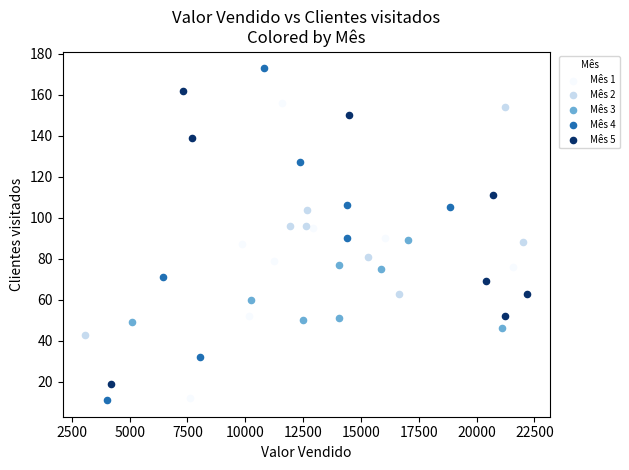

Which series reaches the maximum Y coordinate?

Mês 4